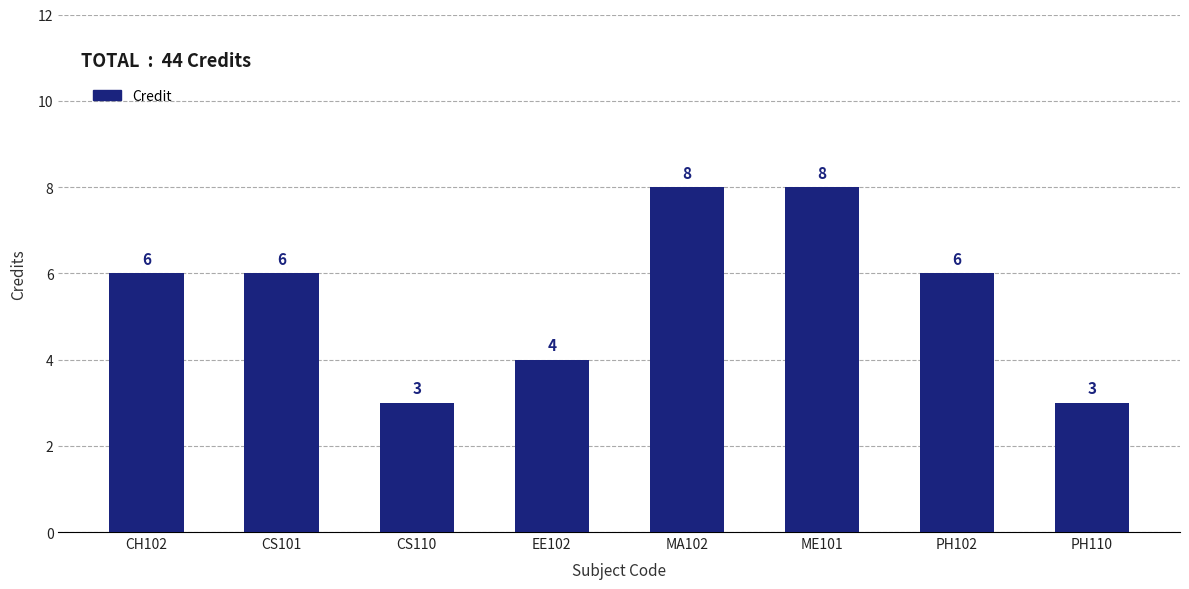

The value at CS110 is 2. True or false?

False